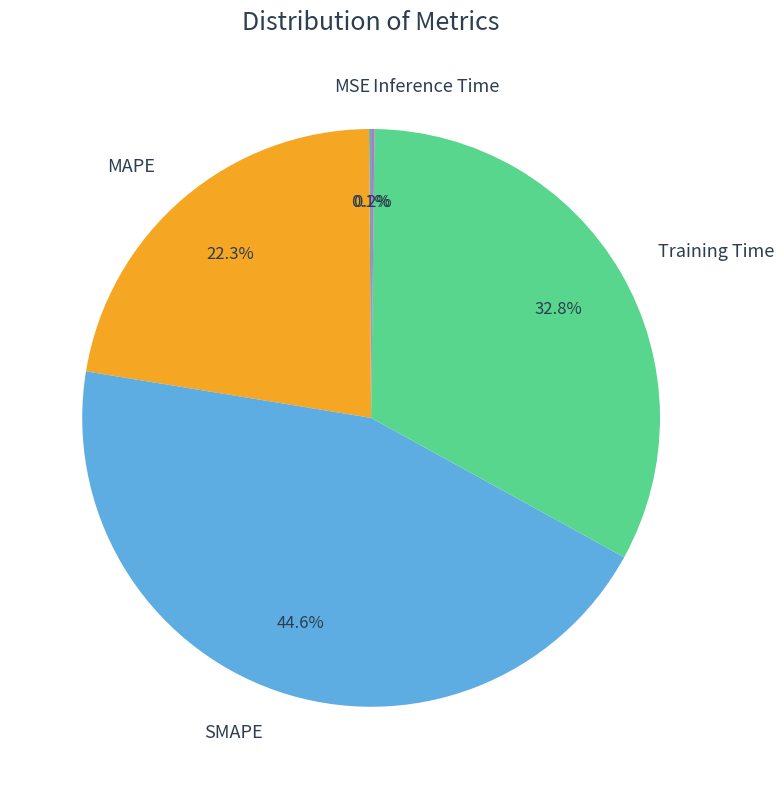

What is the ratio of the value at MAPE to the value at SMAPE?

0.5